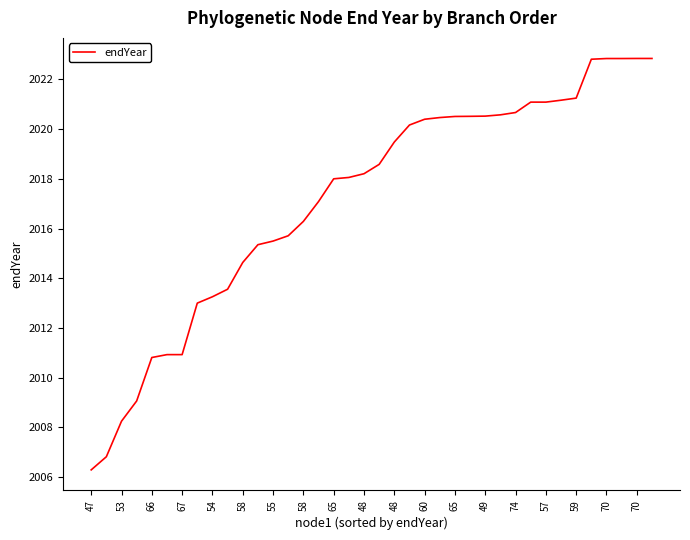

What is the difference between the maximum and minimum values?

16.5